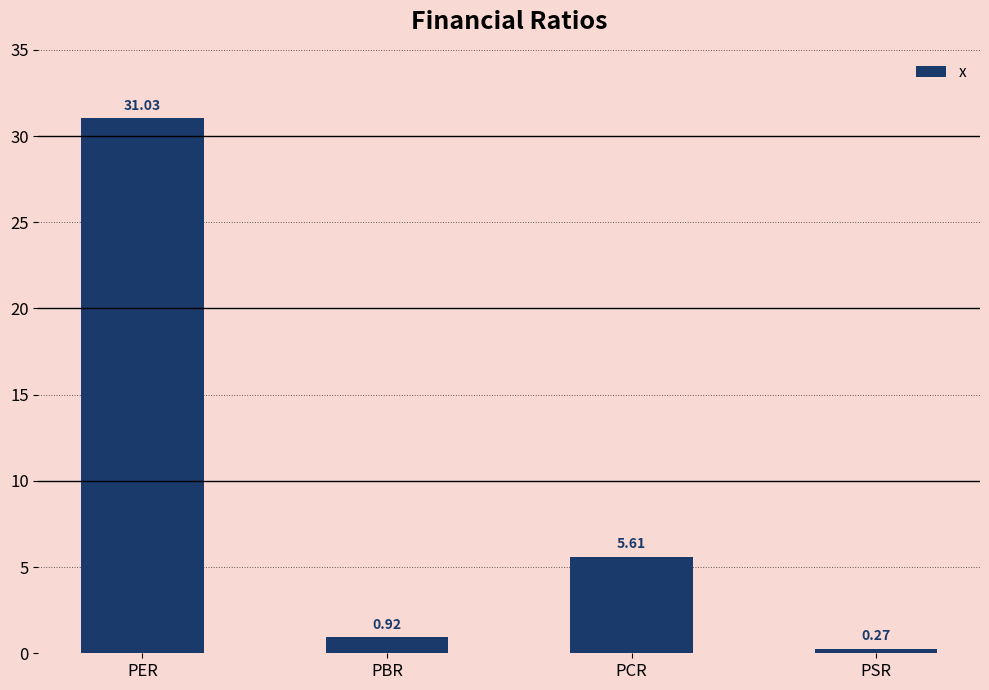

Rank the categories by value from highest to lowest.

PER, PCR, PBR, PSR